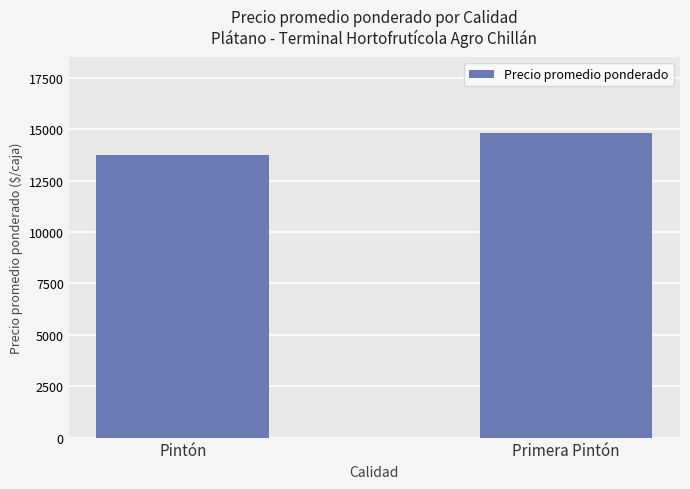

Which has a higher value, Primera Pintón or Pintón?

Primera Pintón